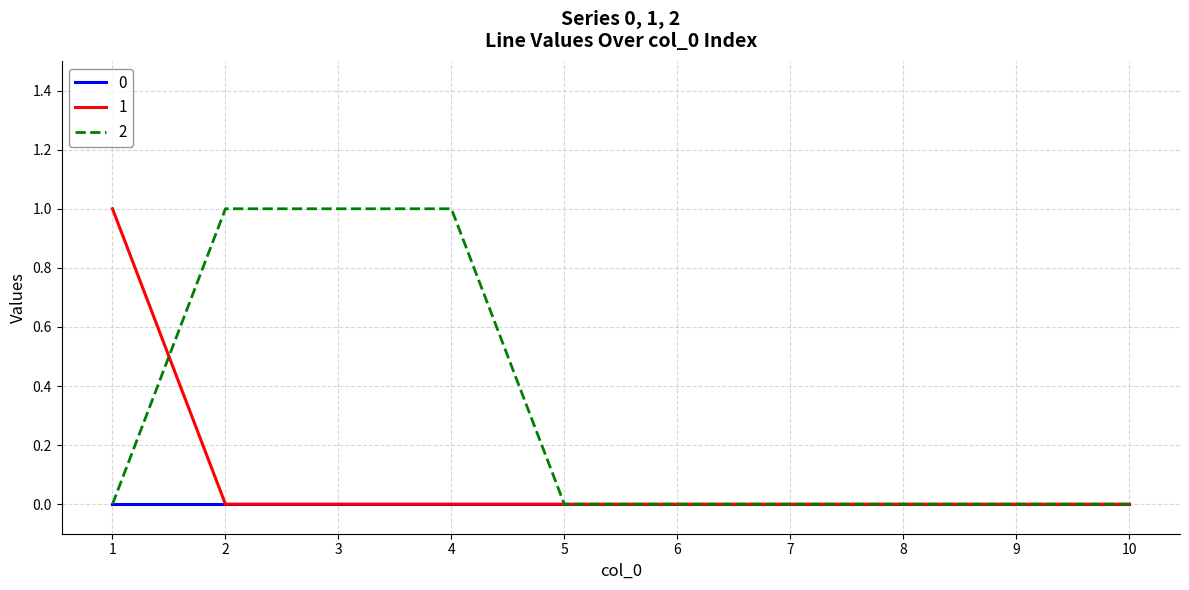

The 2 series shows 0 at 2. True or false?

False